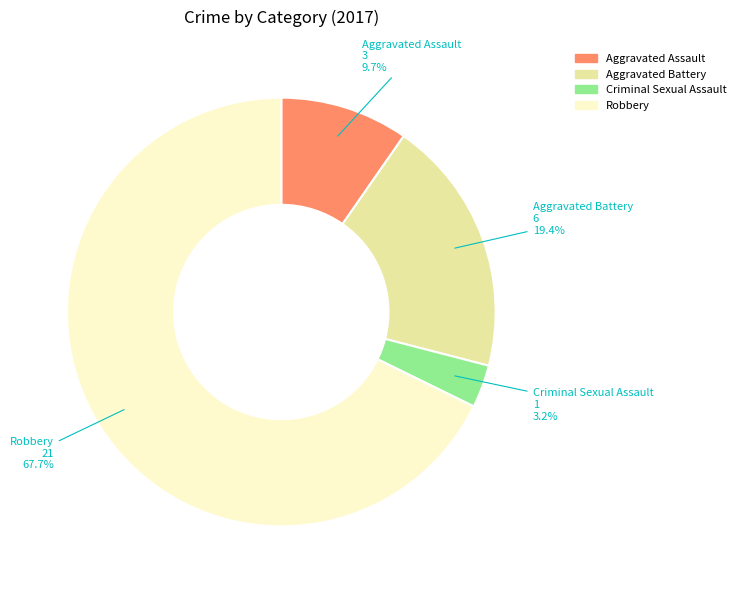

What is the smallest slice in the pie chart?

Criminal Sexual Assault